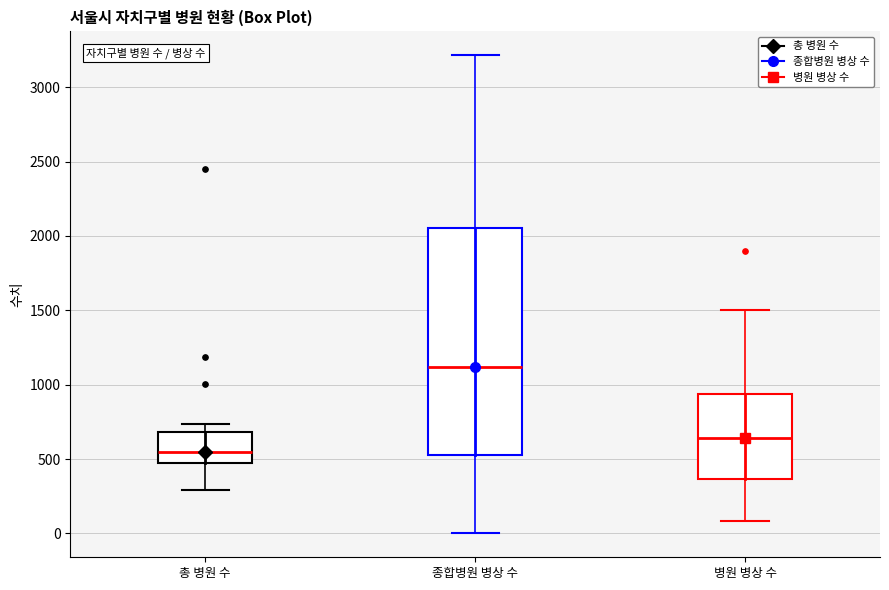

Where does the upper whisker of the box for 총 병원 수 end on the y-axis? The values are not printed on the chart, so give them approximately, as read against the axis.

750